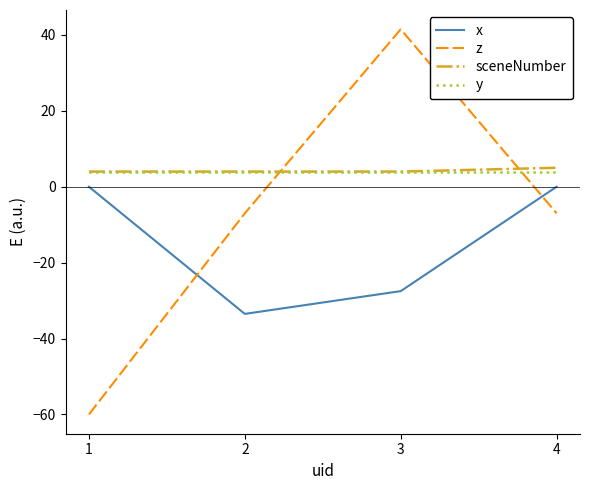

At which category does the chart reach its minimum across all series?

1